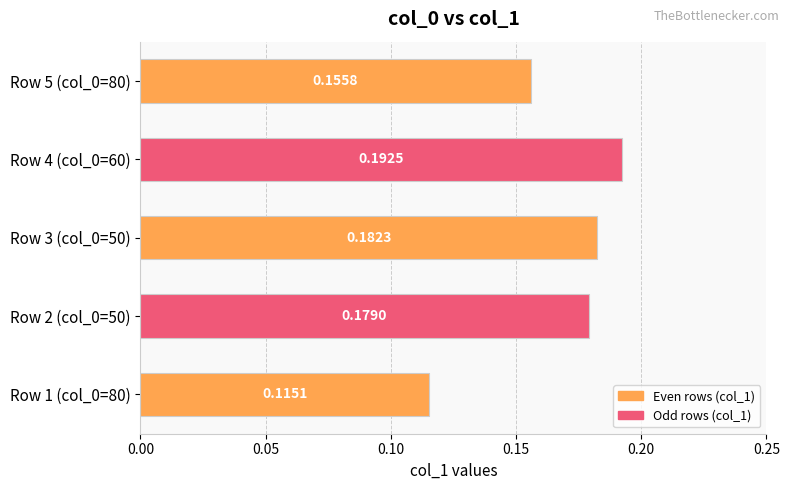

List the labels in order of value, largest first.

Row 4 (col_0=60), Row 3 (col_0=50), Row 2 (col_0=50), Row 5 (col_0=80), Row 1 (col_0=80)